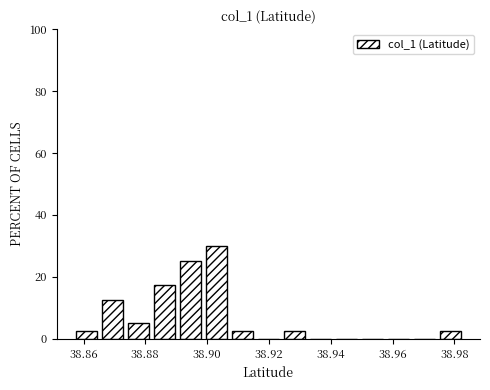

Which range on the x-axis has the tallest bar?

38.898 to 38.908